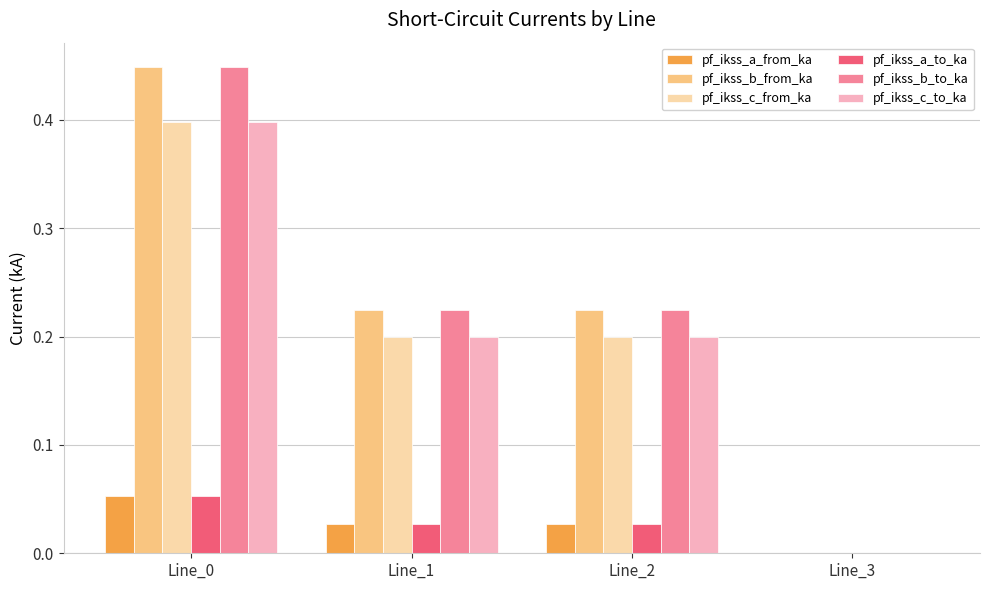

True or false: pf_ikss_a_to_ka has a value of 0.0 at Line_2.

True